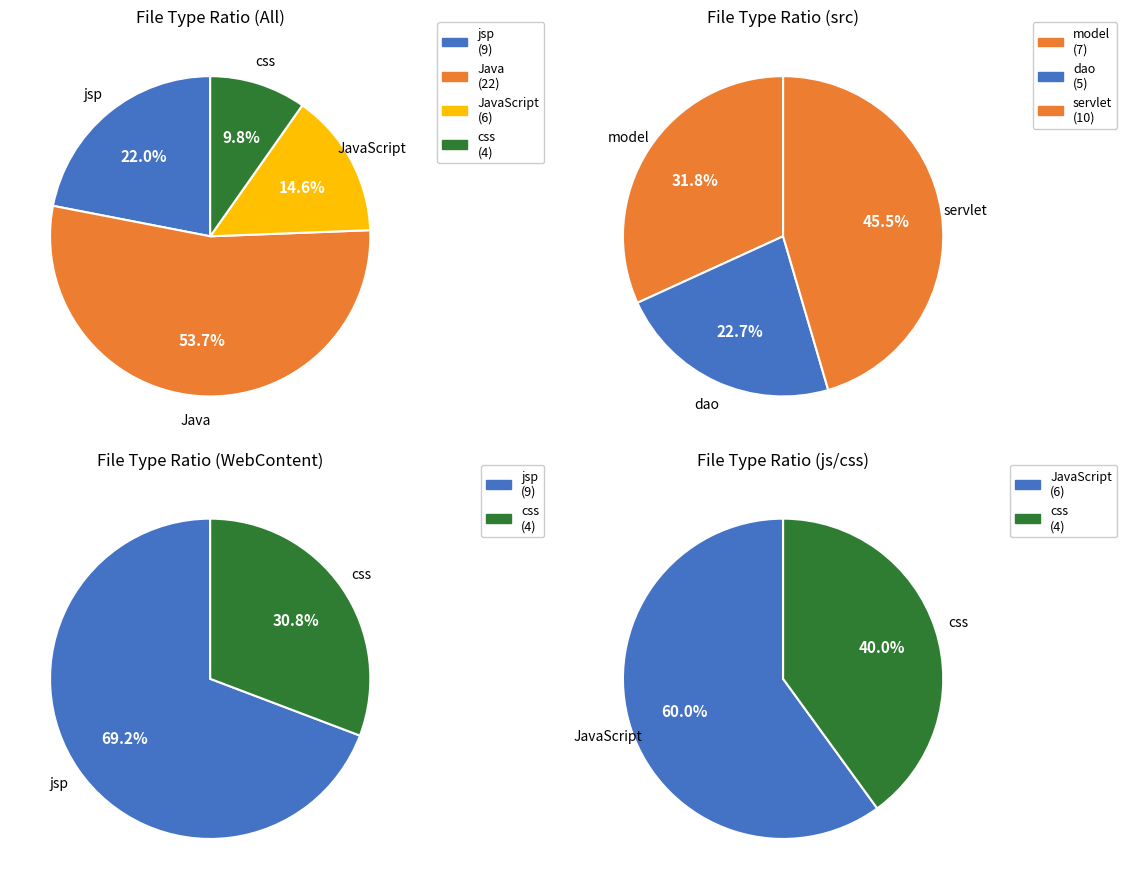

To the nearest percent, what portion does Java represent?

54%